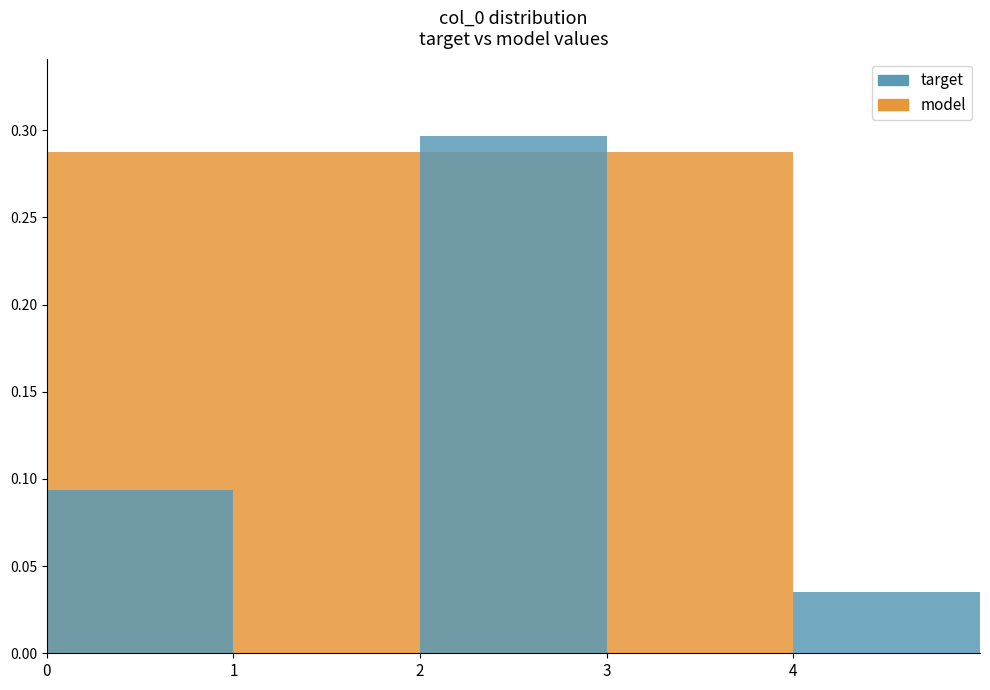

What is the total value across all series at 3?

0.3